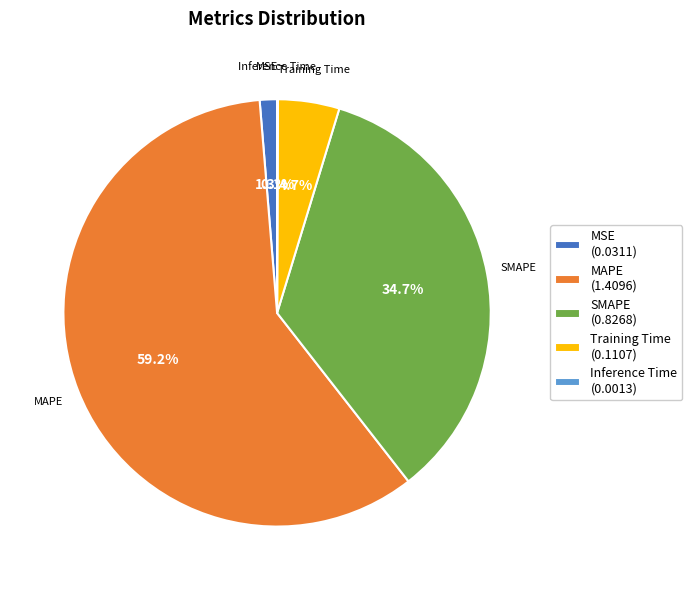

Which slice represents more than half of the pie?

MAPE